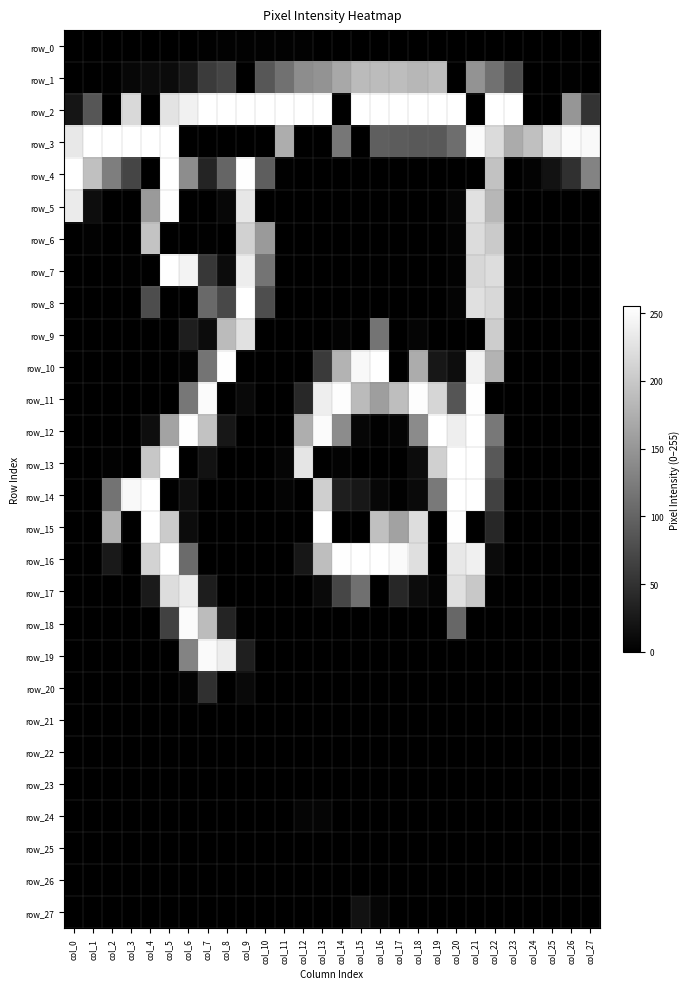

The value of row_12 at col_13 is 425. True or false?

False